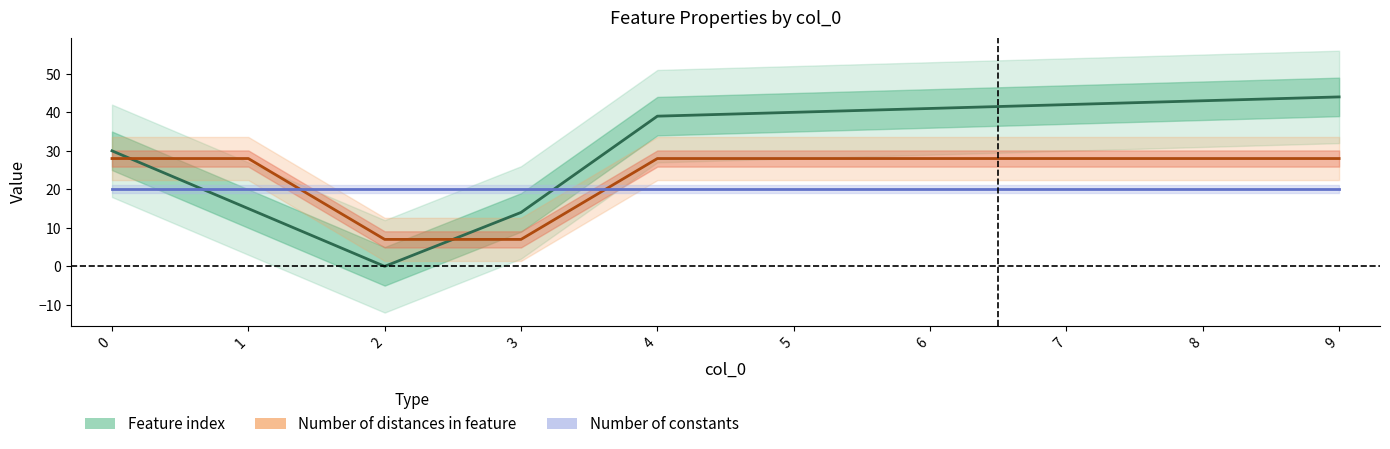

At which label does Feature index reach its peak?

9